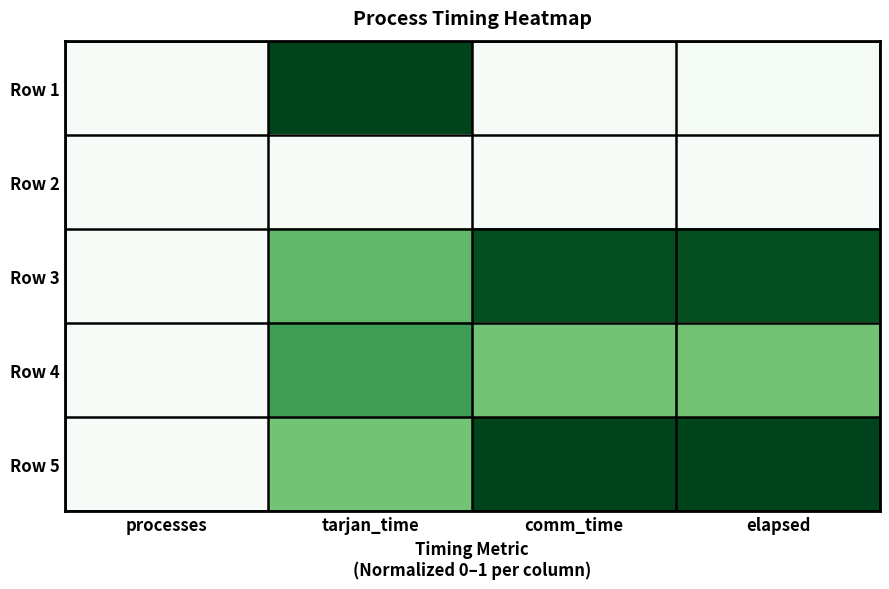

At how many categories does at least one series exceed 0?

3